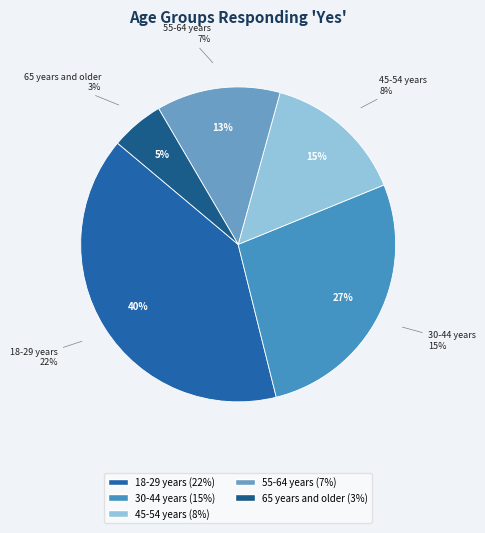

To the nearest percent, what is the combined percentage of 45-54 years and 65 years and older?

20%